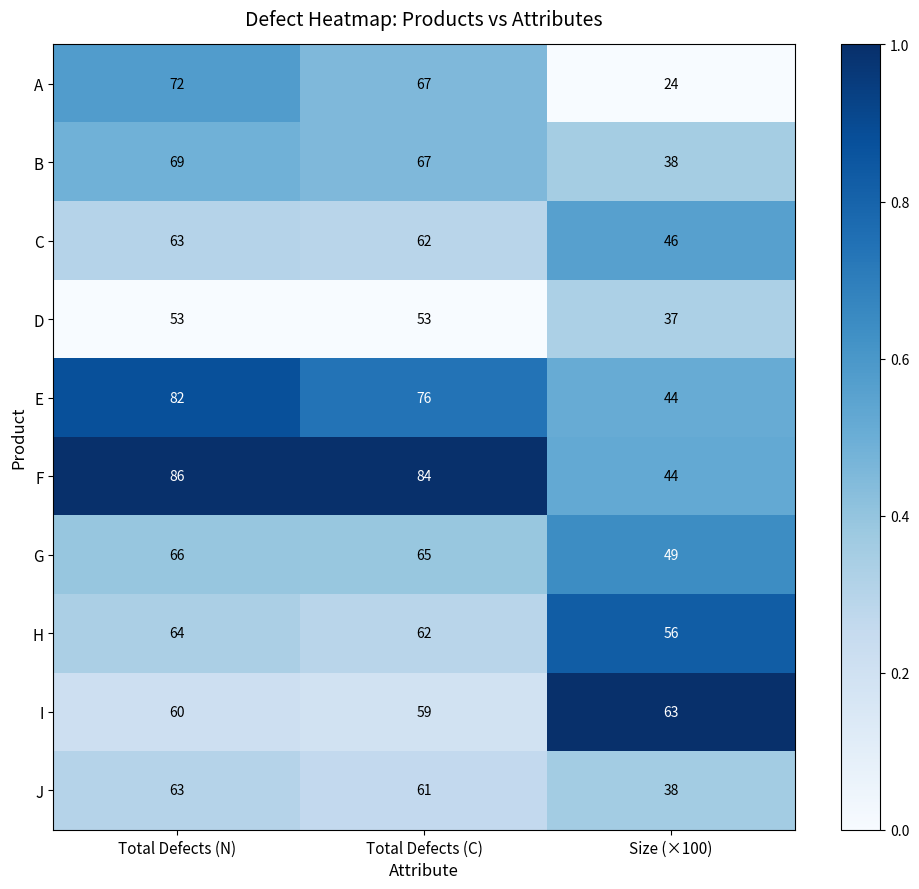

Reading right to left, list all the values displayed in this chart.

A: 24	67	72
B: 38	67	69
C: 46	62	63
D: 37	53	53
E: 44	76	82
F: 44	84	86
G: 49	65	66
H: 56	62	64
I: 63	59	60
J: 38	61	63